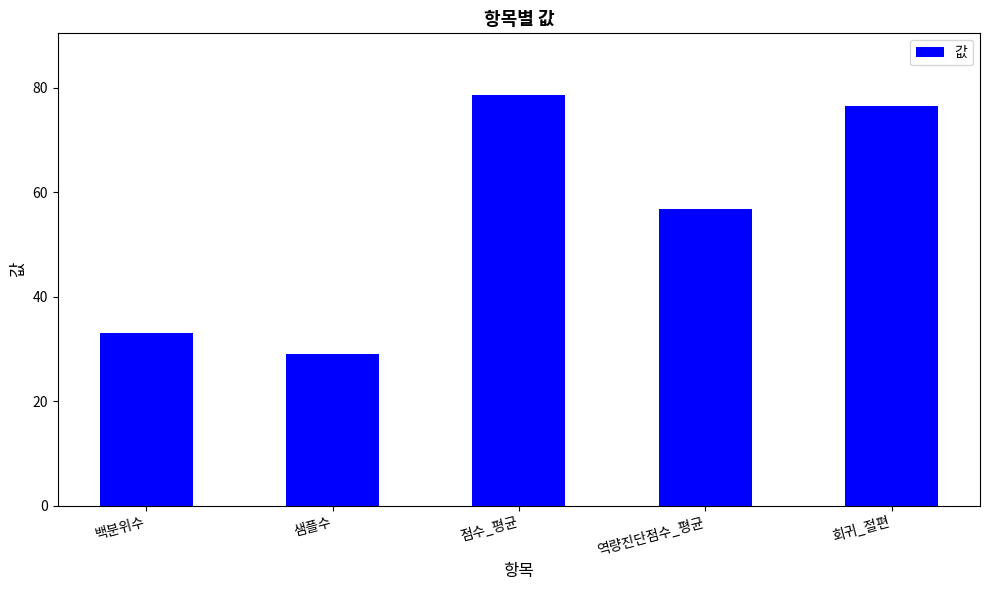

The chart shows a value of 20.3 at 백분위수. True or false?

False